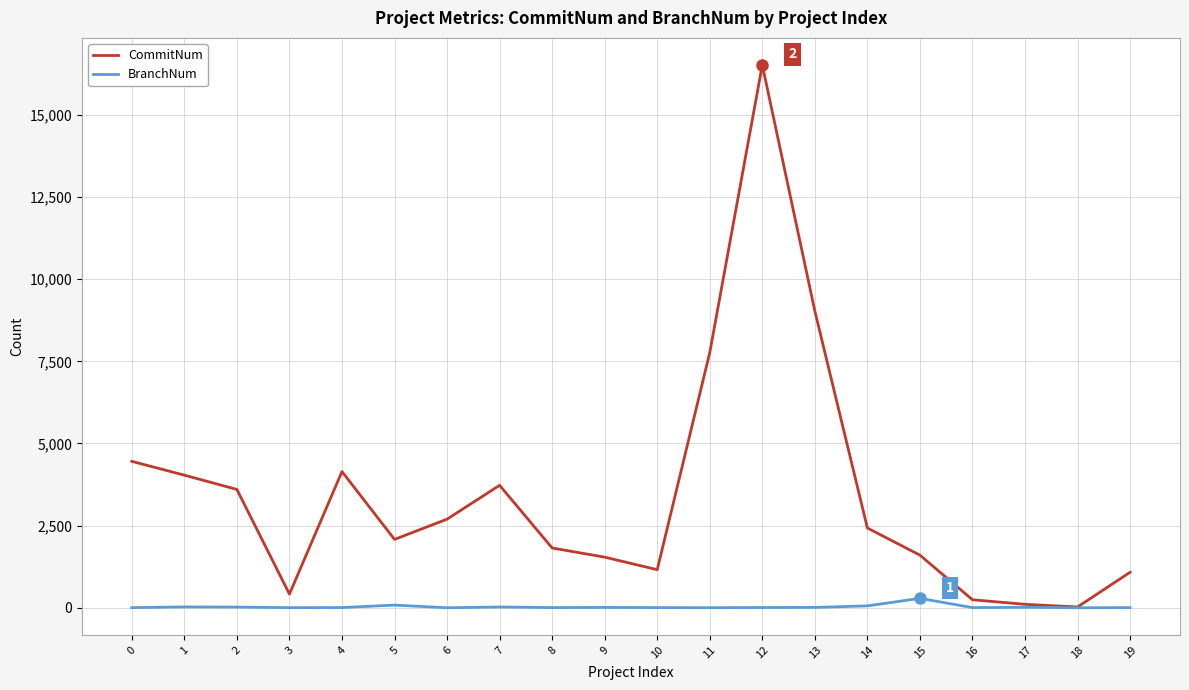

Which series has the largest range (max minus min)?

CommitNum